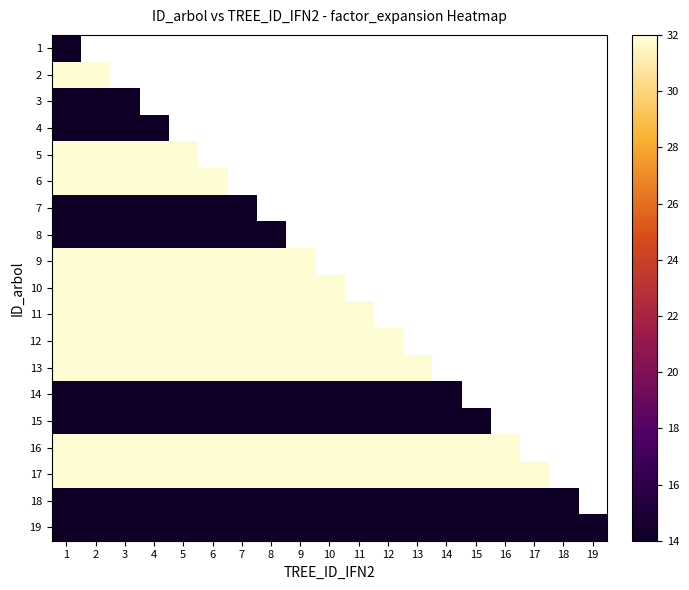

Where is 11 nearest to the value 31?

1